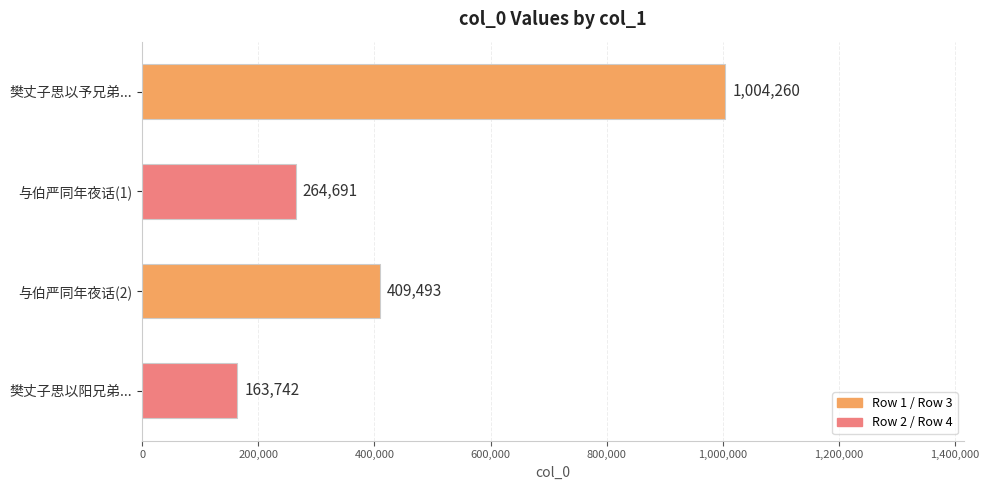

Count the number of data series in this chart.

1